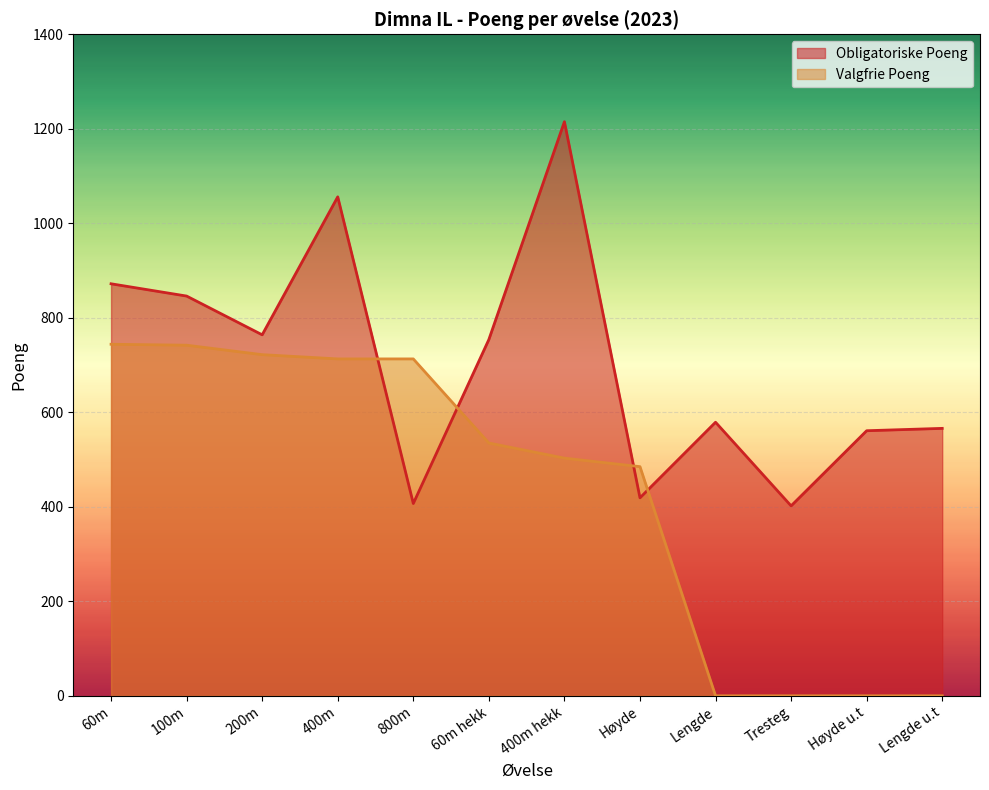

What is the maximum value for Valgfrie Poeng?

744